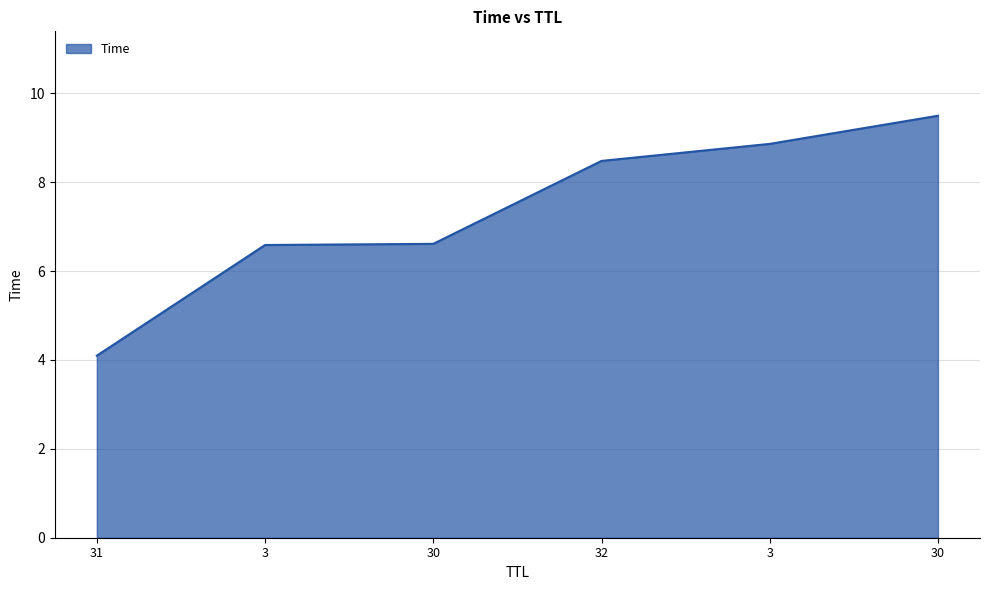

What is the label of the 6th point from the right?

31